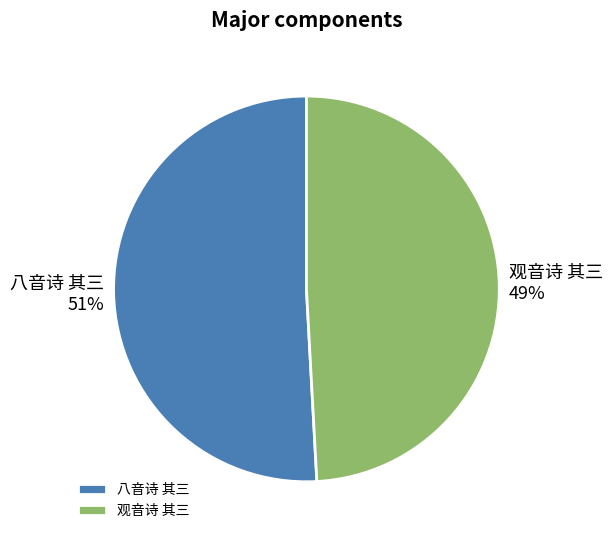

Is the sum of 观音诗 其三 and 八音诗 其三 greater than half?

Yes